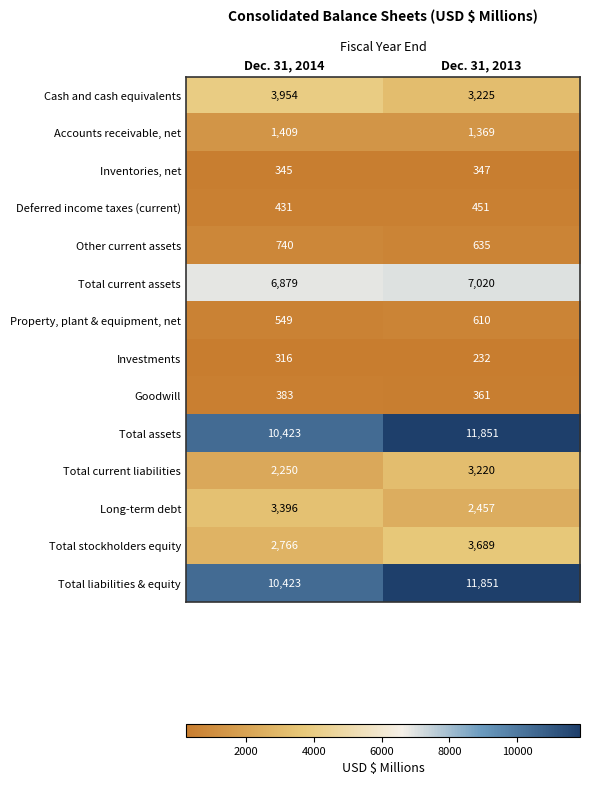

Is it true that Other current assets equals 635 at Dec. 31, 2013?

True